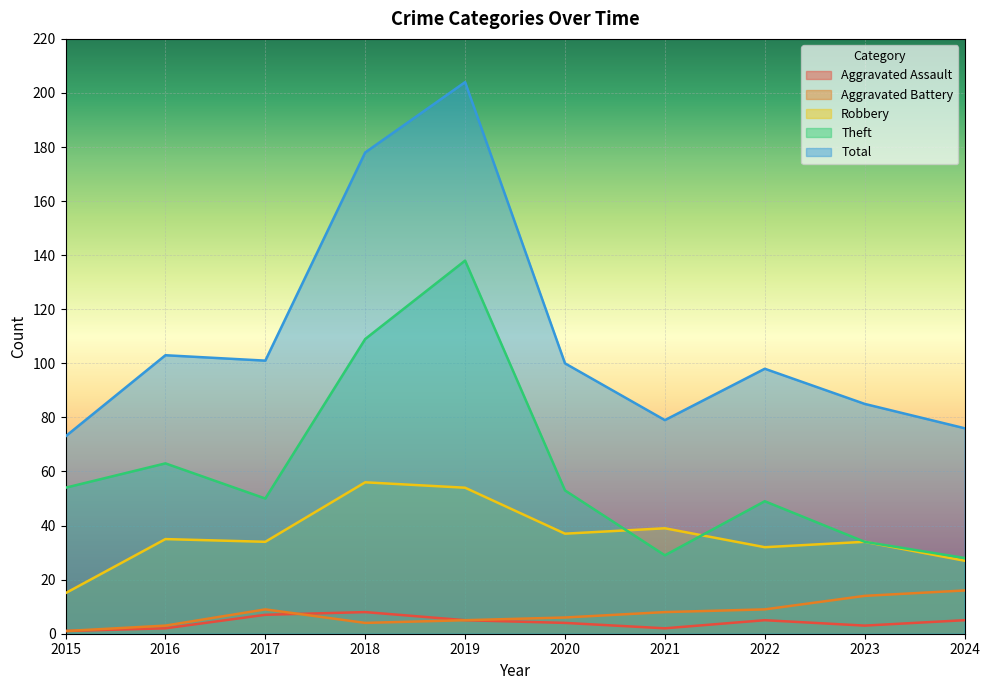

How many interior local valleys does the Theft series have?

2